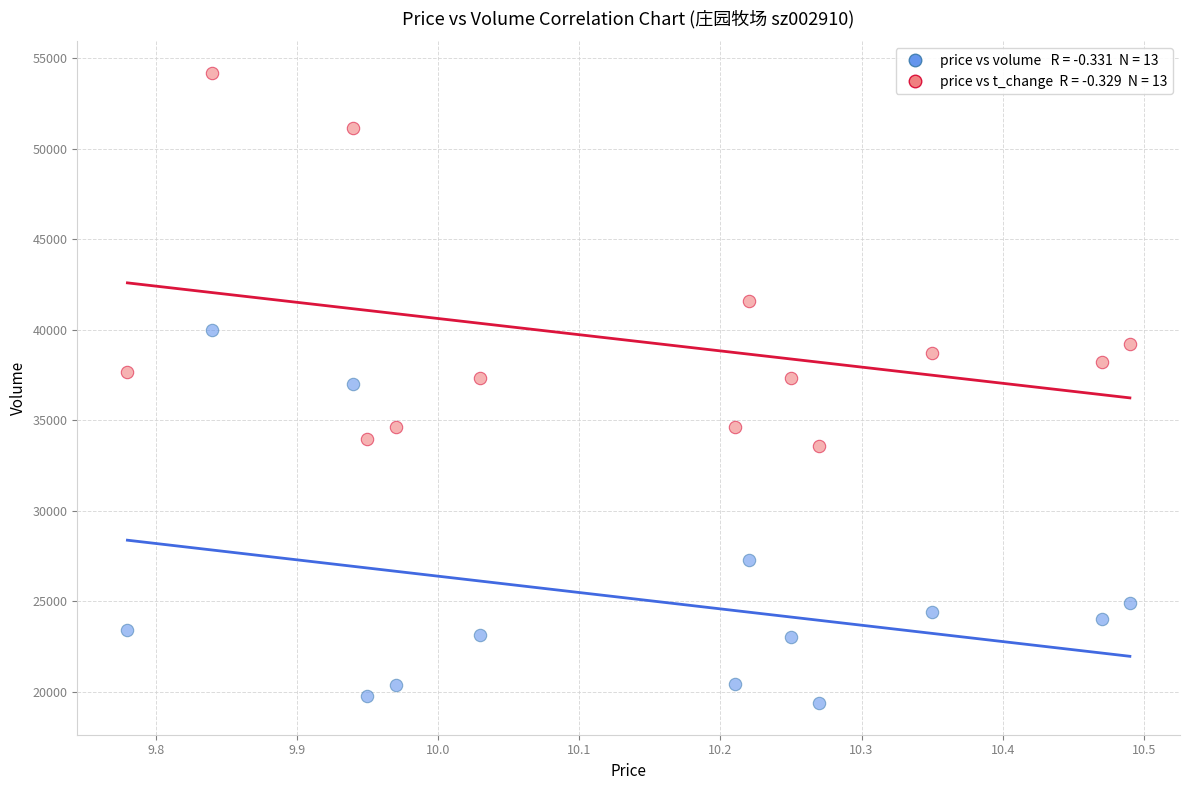

Across all data points, what is the range of Y values (max minus min)?

34810.9